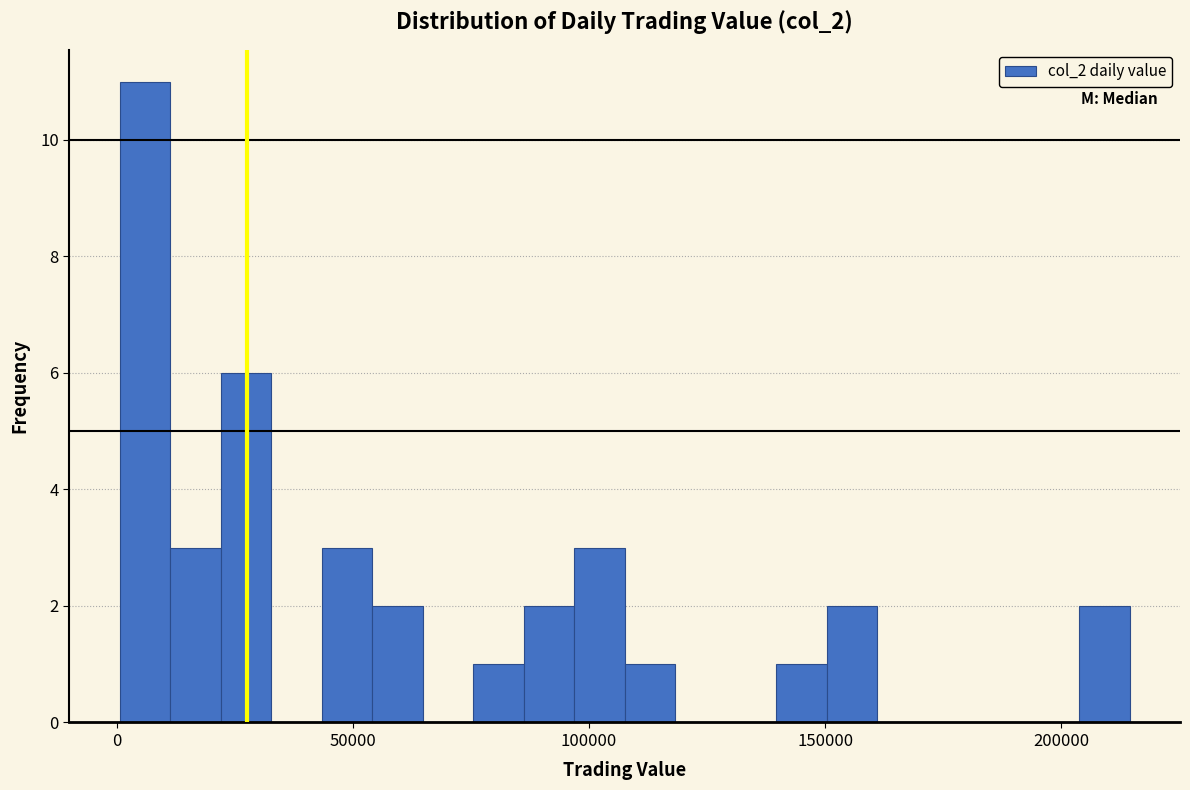

Read against the x-axis, roughly where is the centre of the tallest bar?

5000